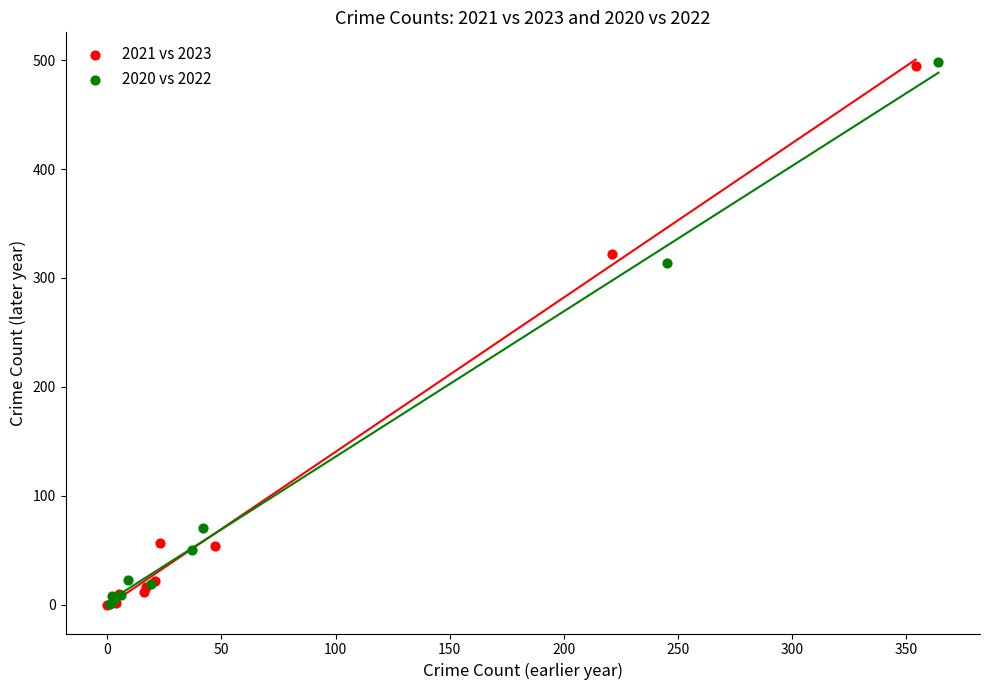

Which series has the largest Y range (max minus min)?

2020 vs 2022